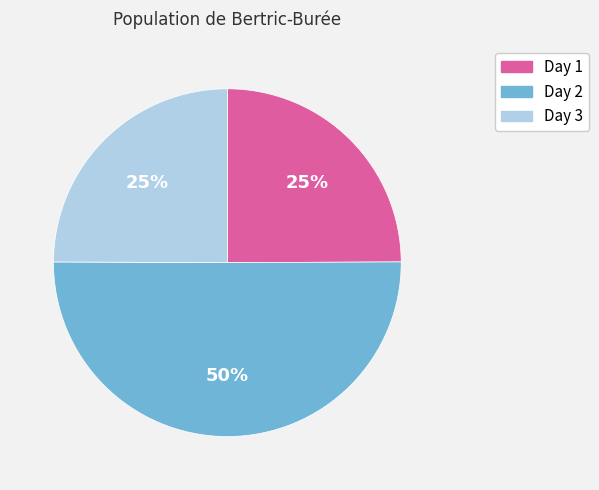

What is the ratio of the value at Day 3 to the value at Day 1?

1.0